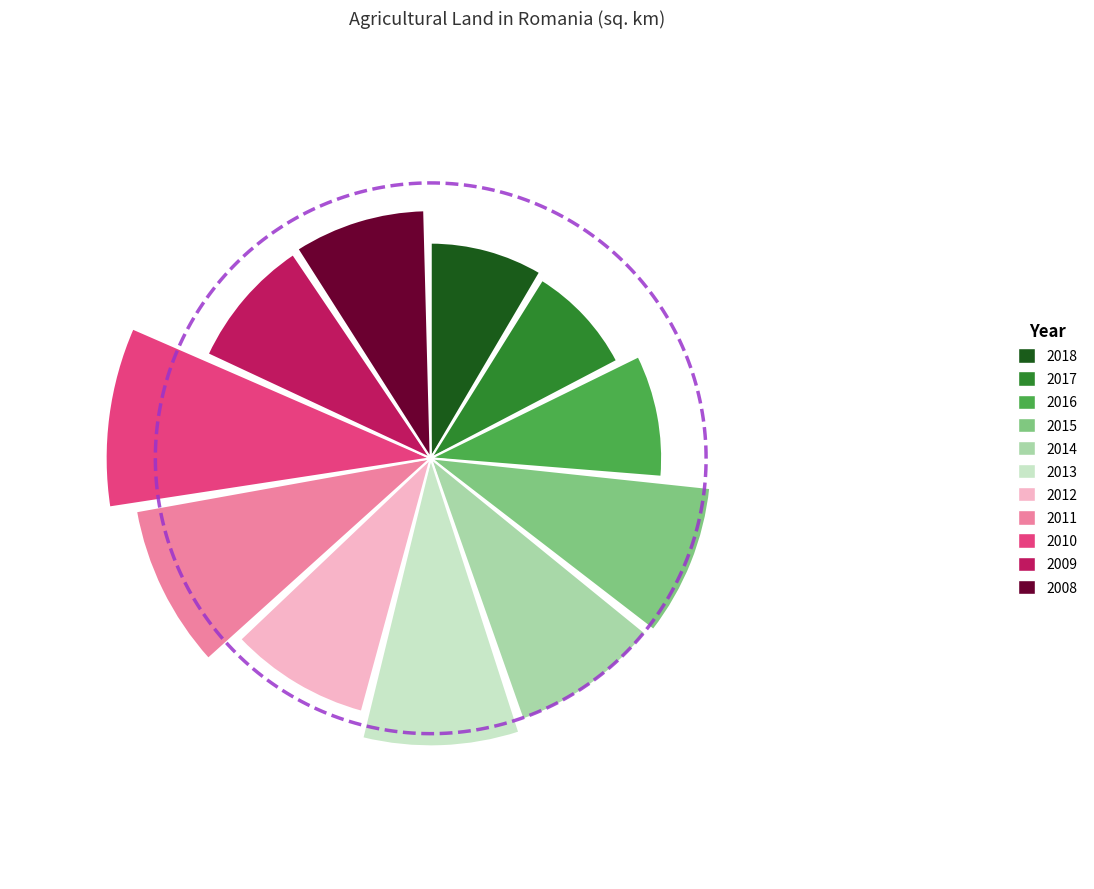

How many slices are in this pie chart?

11